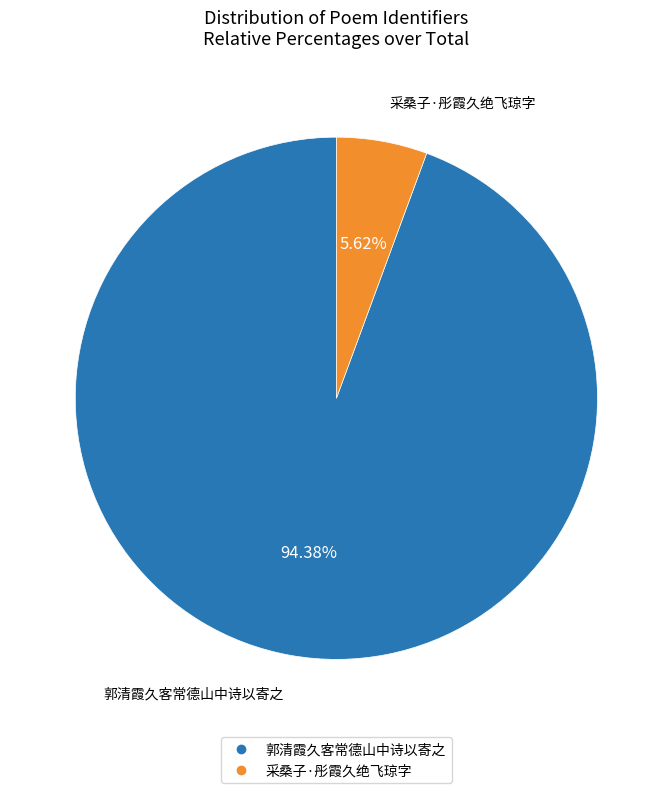

Which has a higher value, 郭清霞久客常德山中诗以寄之 or 采桑子·彤霞久绝飞琼字?

郭清霞久客常德山中诗以寄之